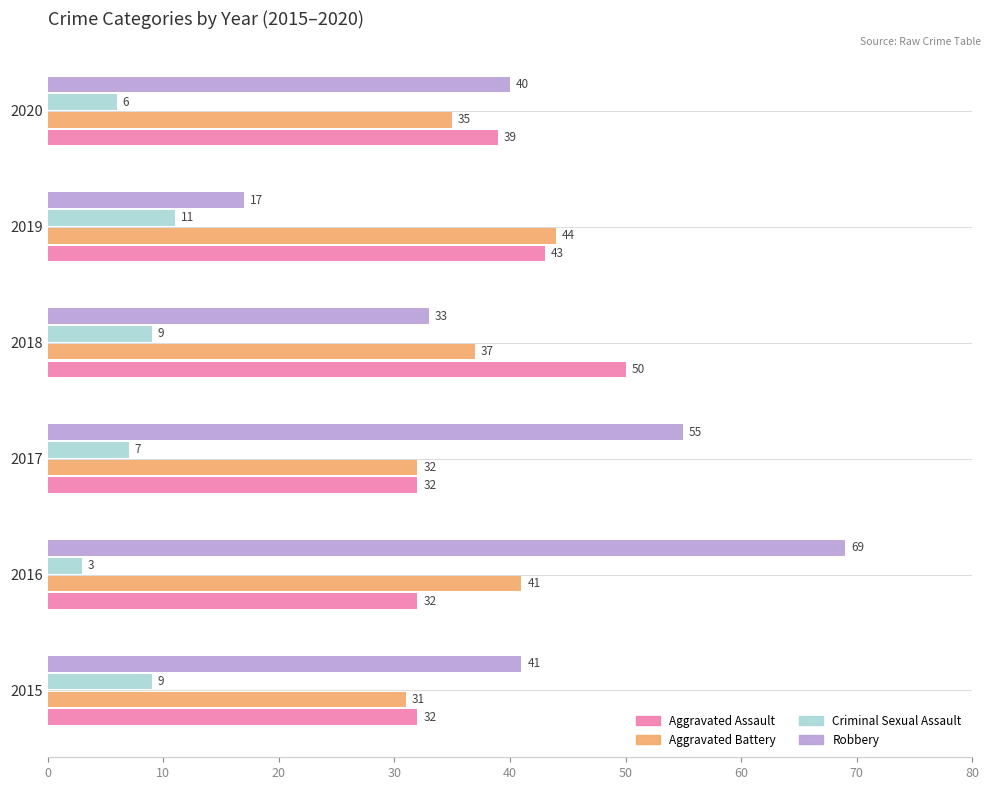

What is the spread (max minus min) of values at 2015?

32